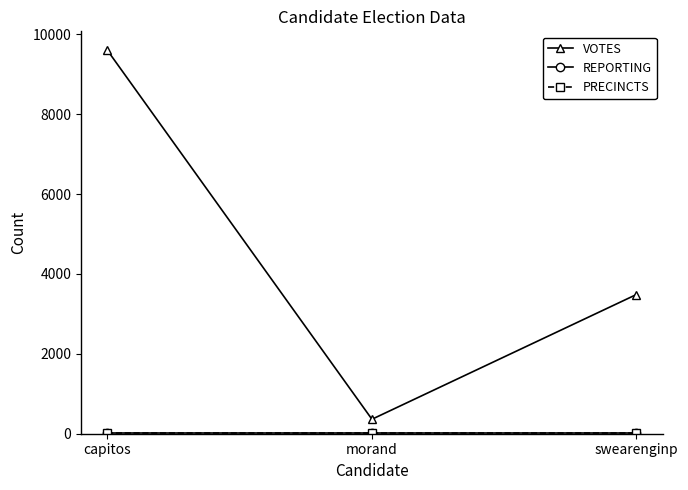

Is this an area chart (filled region under the line)?

No